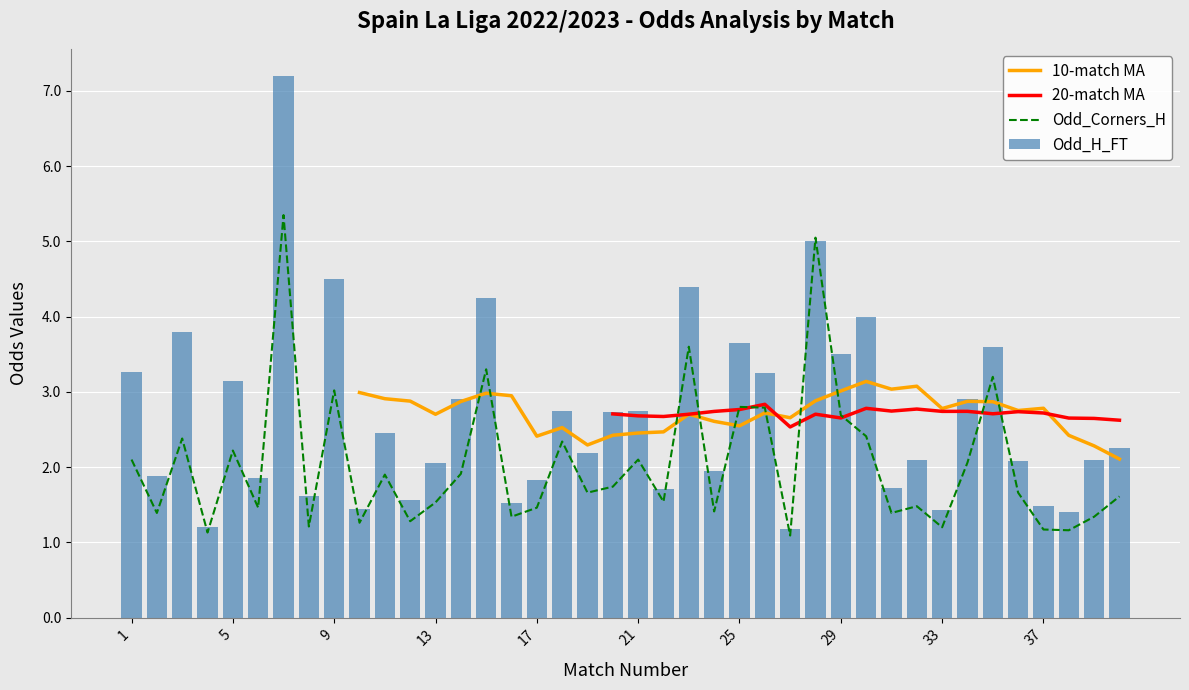

What is the lowest value of the Odd_Corners_H series?

1.1